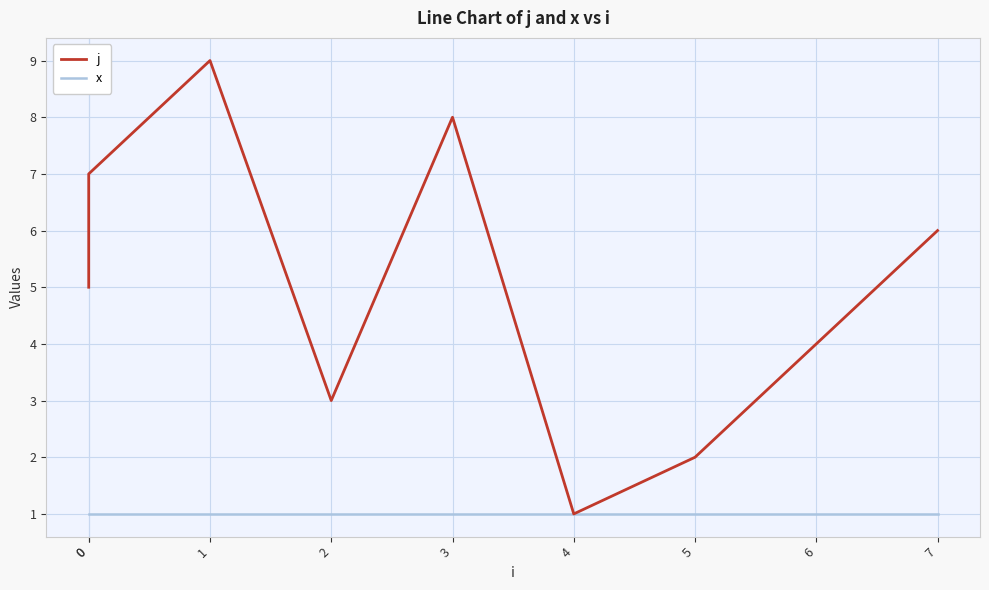

The x series shows 1 at 1. True or false?

True